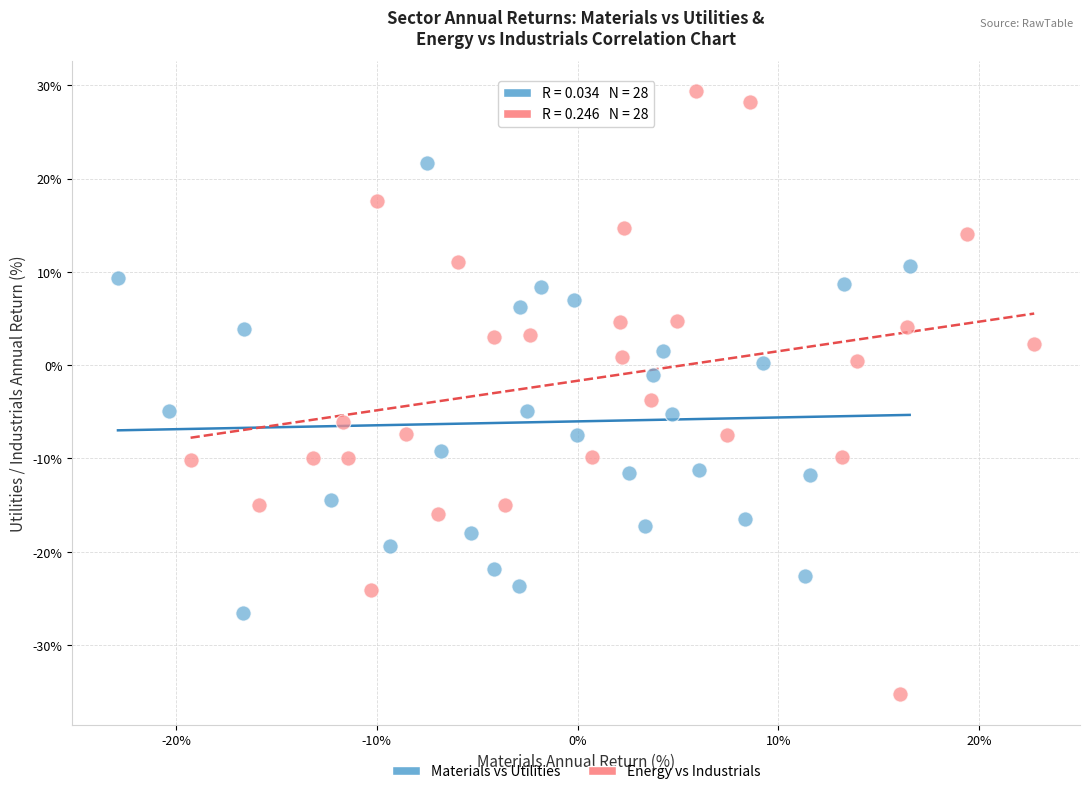

Which series reaches the minimum Y coordinate?

Energy vs Industrials